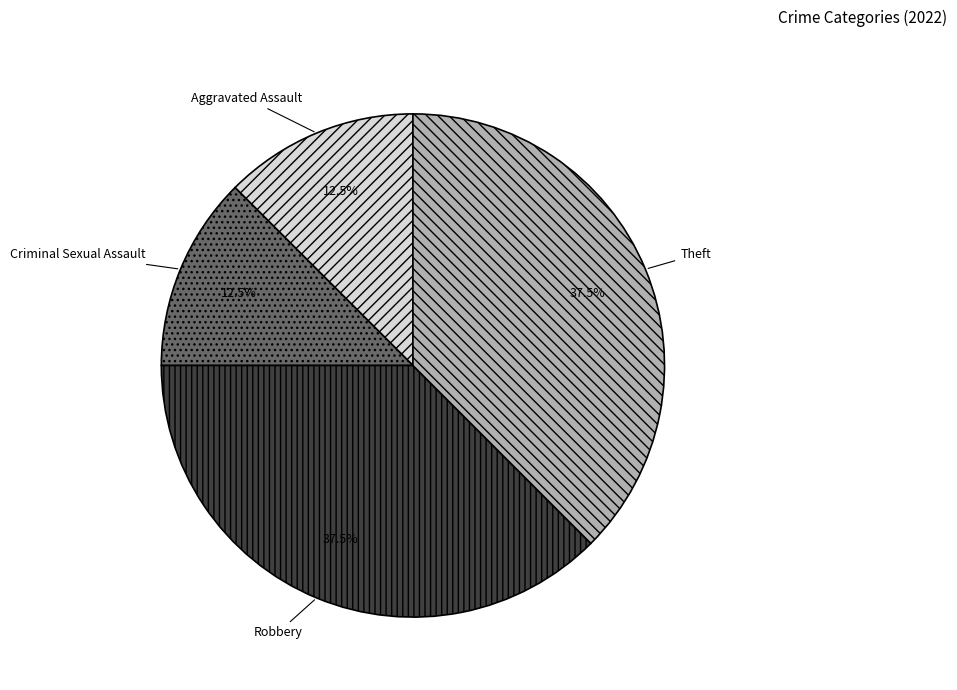

Count the number of slices in the pie.

4